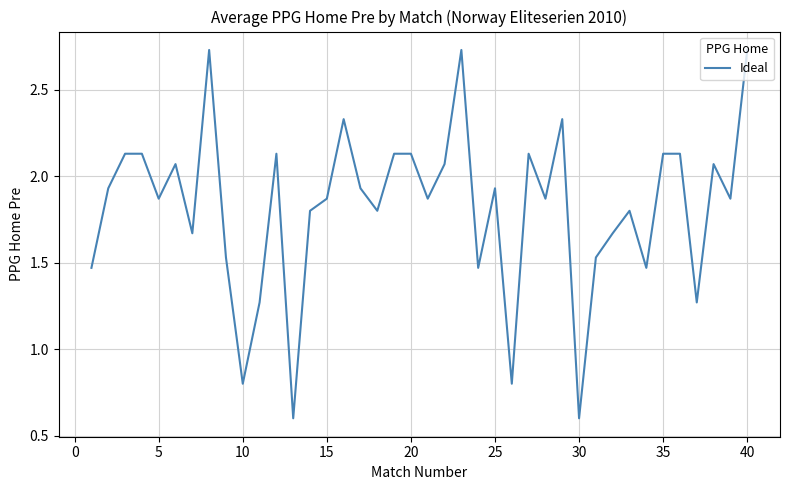

What is the minimum value shown in the chart?

0.6